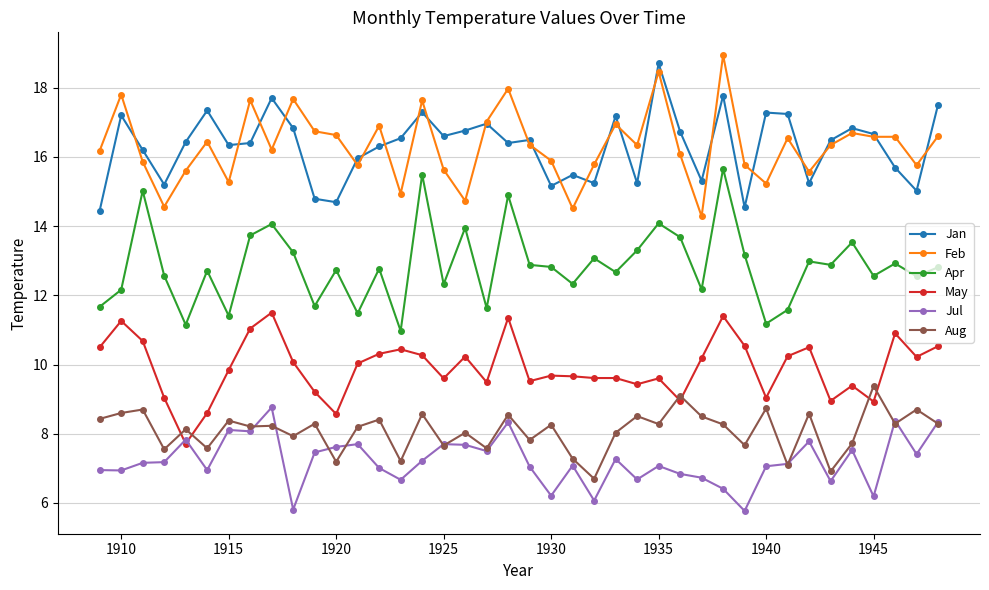

What is the smallest value displayed?

5.8